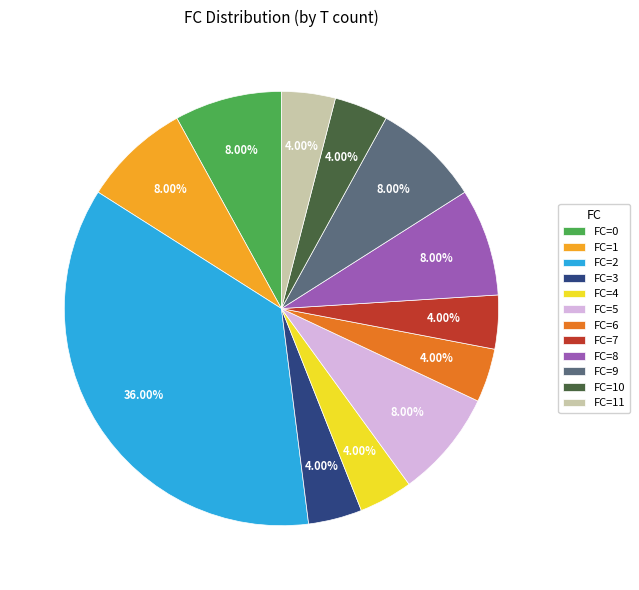

Combined, do FC=1 and FC=7 account for over 50%?

No